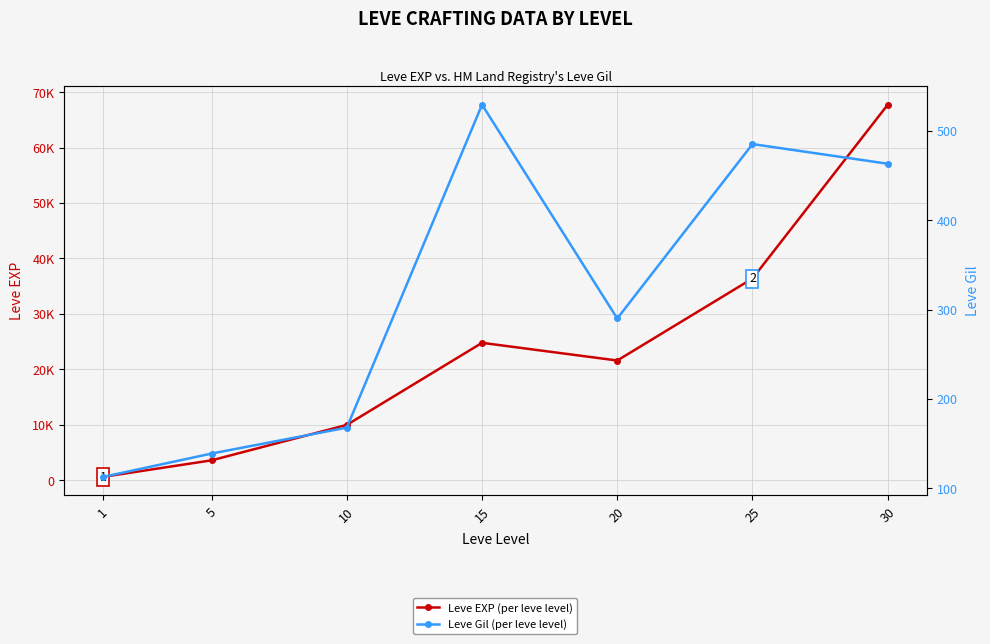

How many data points in Leve EXP (per leve level) are above 21600?

3